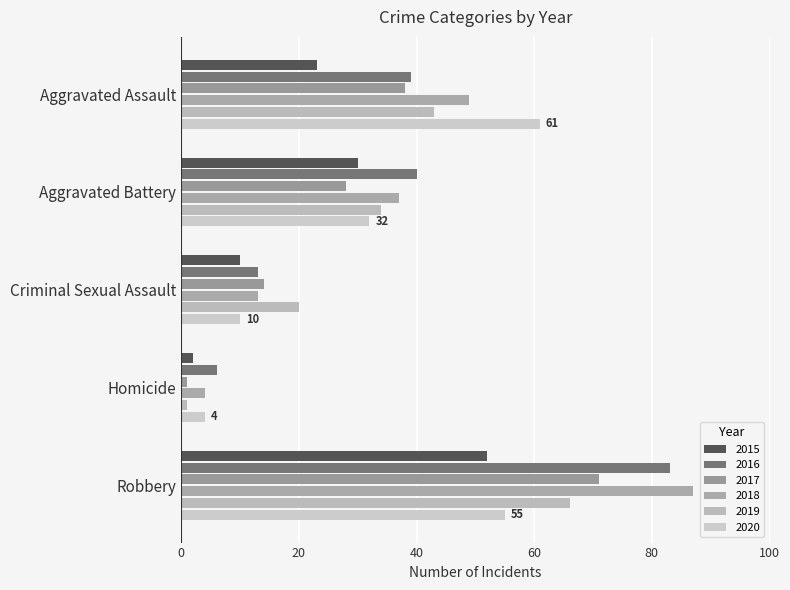

Reading right to left, extract all data points from this chart.

2015: Robbery=52	Homicide=2	Criminal Sexual Assault=10	Aggravated Battery=30	Aggravated Assault=23
2016: Robbery=83	Homicide=6	Criminal Sexual Assault=13	Aggravated Battery=40	Aggravated Assault=39
2017: Robbery=71	Homicide=1	Criminal Sexual Assault=14	Aggravated Battery=28	Aggravated Assault=38
2018: Robbery=87	Homicide=4	Criminal Sexual Assault=13	Aggravated Battery=37	Aggravated Assault=49
2019: Robbery=66	Homicide=1	Criminal Sexual Assault=20	Aggravated Battery=34	Aggravated Assault=43
2020: Robbery=55	Homicide=4	Criminal Sexual Assault=10	Aggravated Battery=32	Aggravated Assault=61